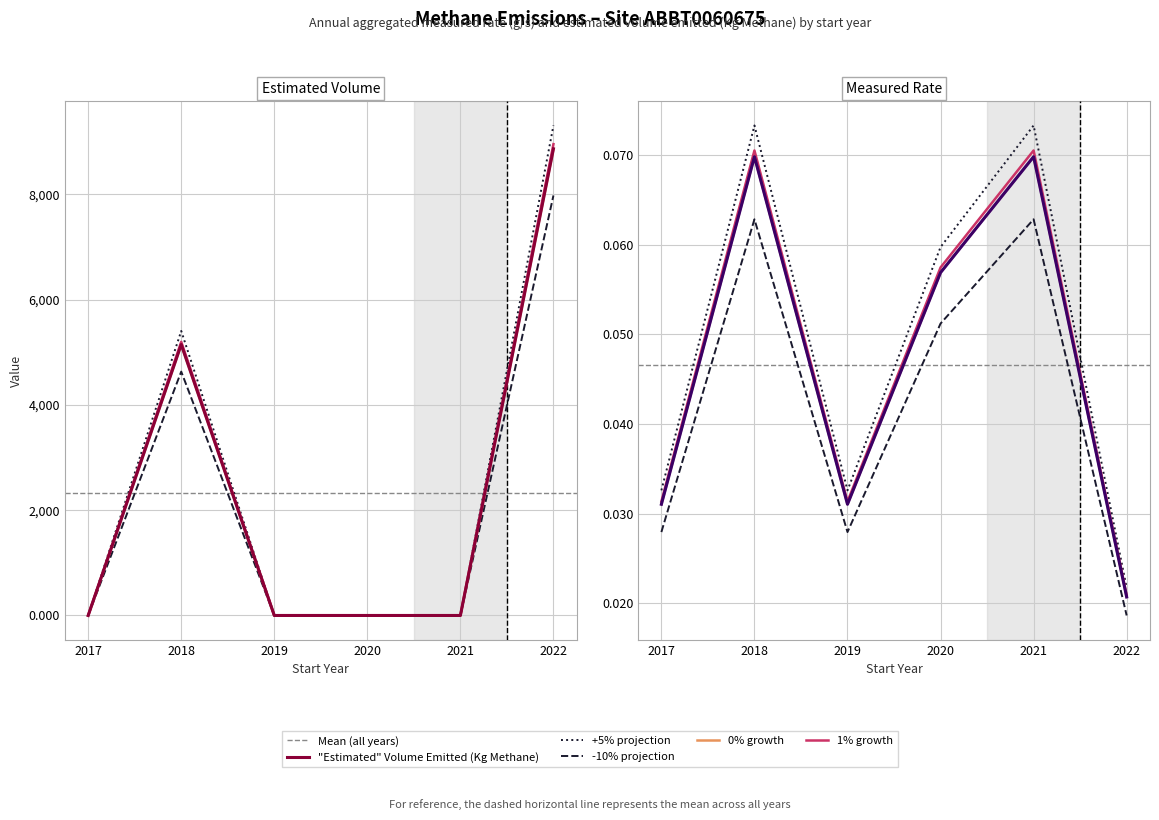

How many data points does each series have?

6